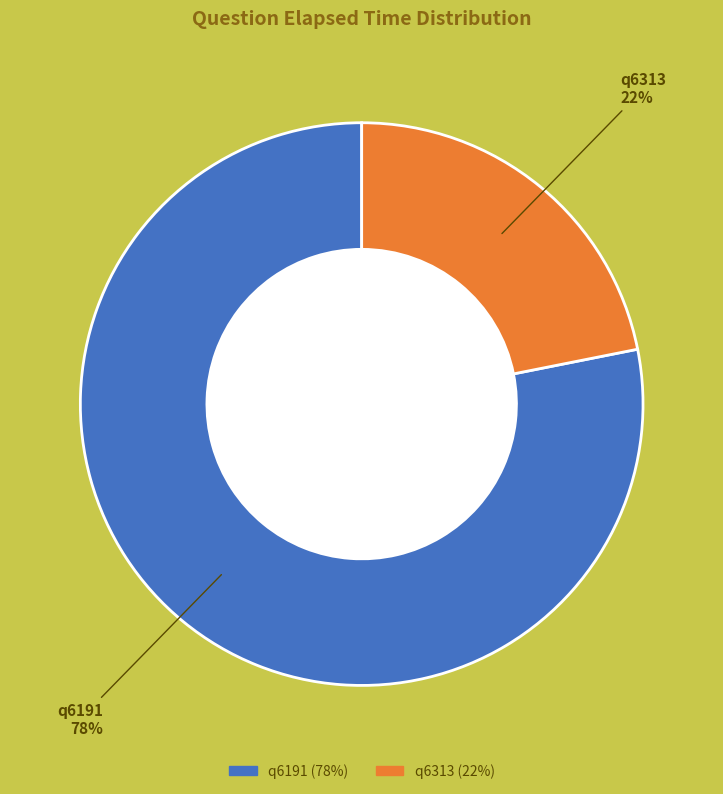

Which slice is the smallest?

q6313